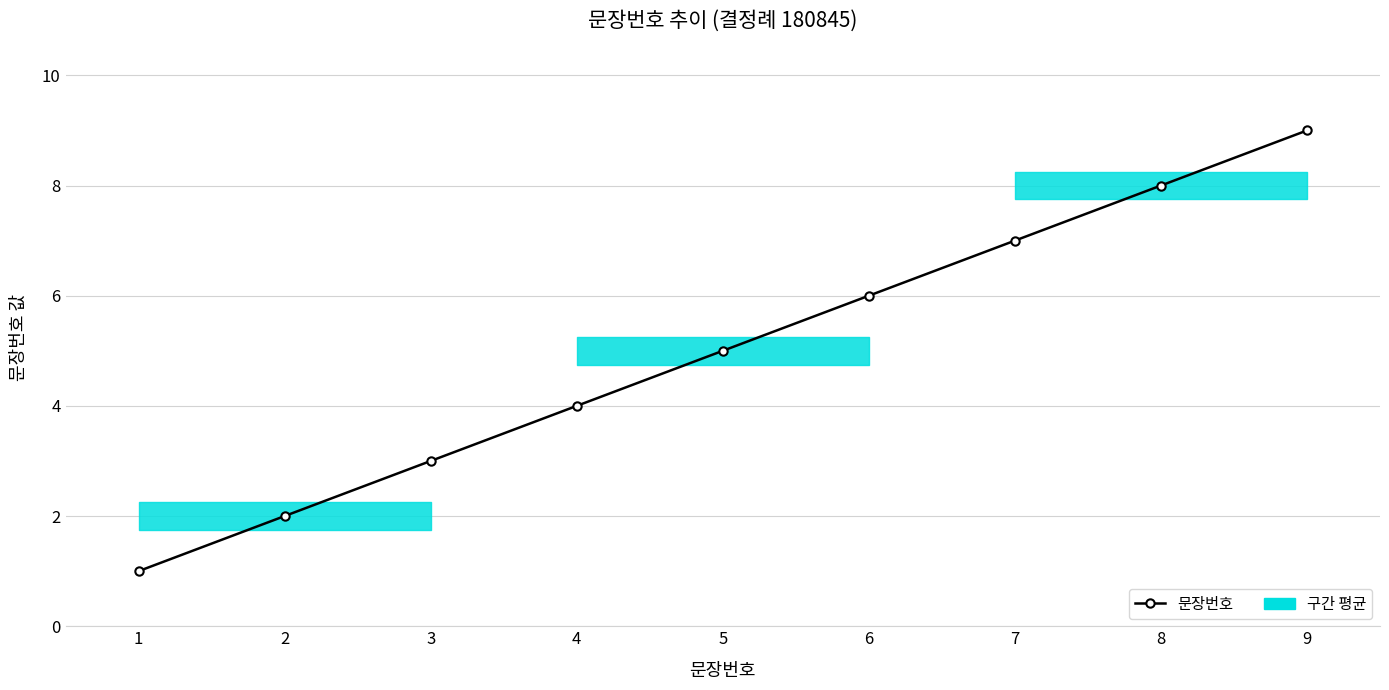

Count the number of categories in the chart.

9